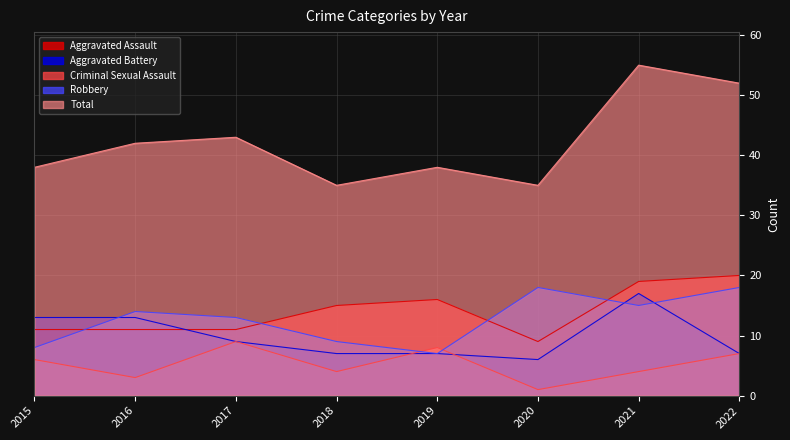

Is it true that Criminal Sexual Assault equals 9 at 2015?

False